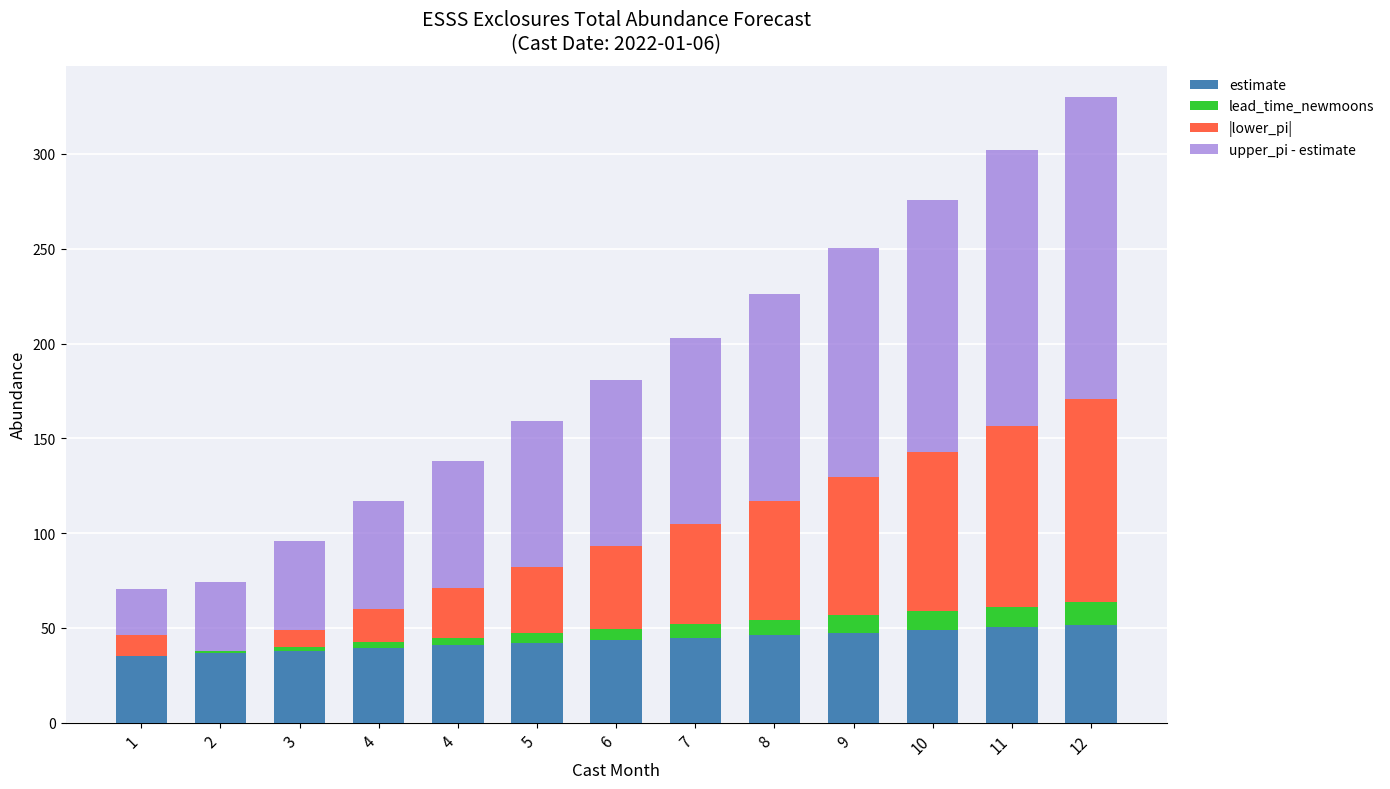

What are all the series names shown in the legend?

estimate, lead_time_newmoons, |lower_pi|, upper_pi - estimate